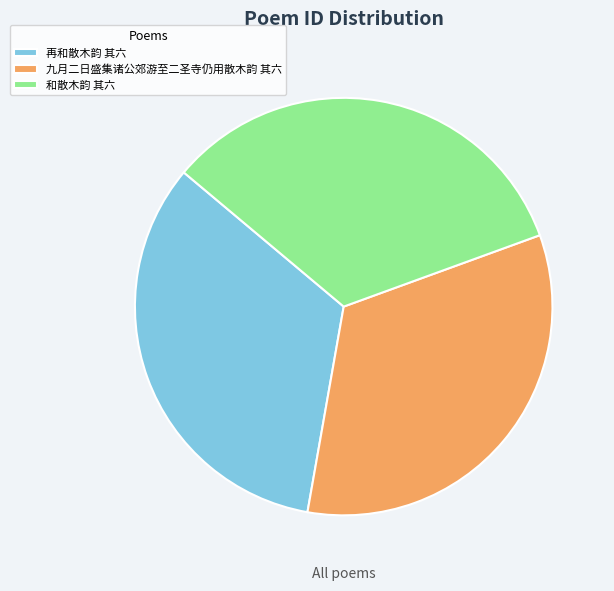

Combined, do 再和散木韵 其六 and 九月二日盛集诸公郊游至二圣寺仍用散木韵 其六 account for over 50%?

Yes